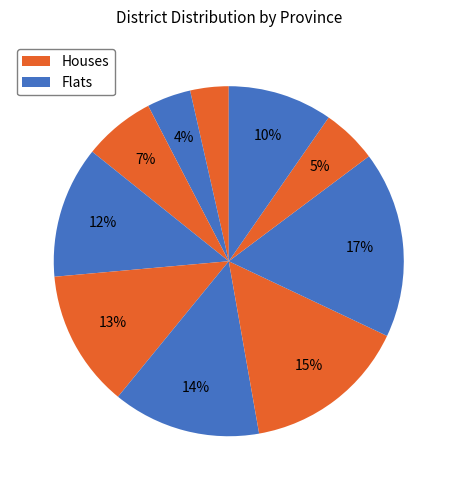

To the nearest percent, what is the average slice percentage?

10%